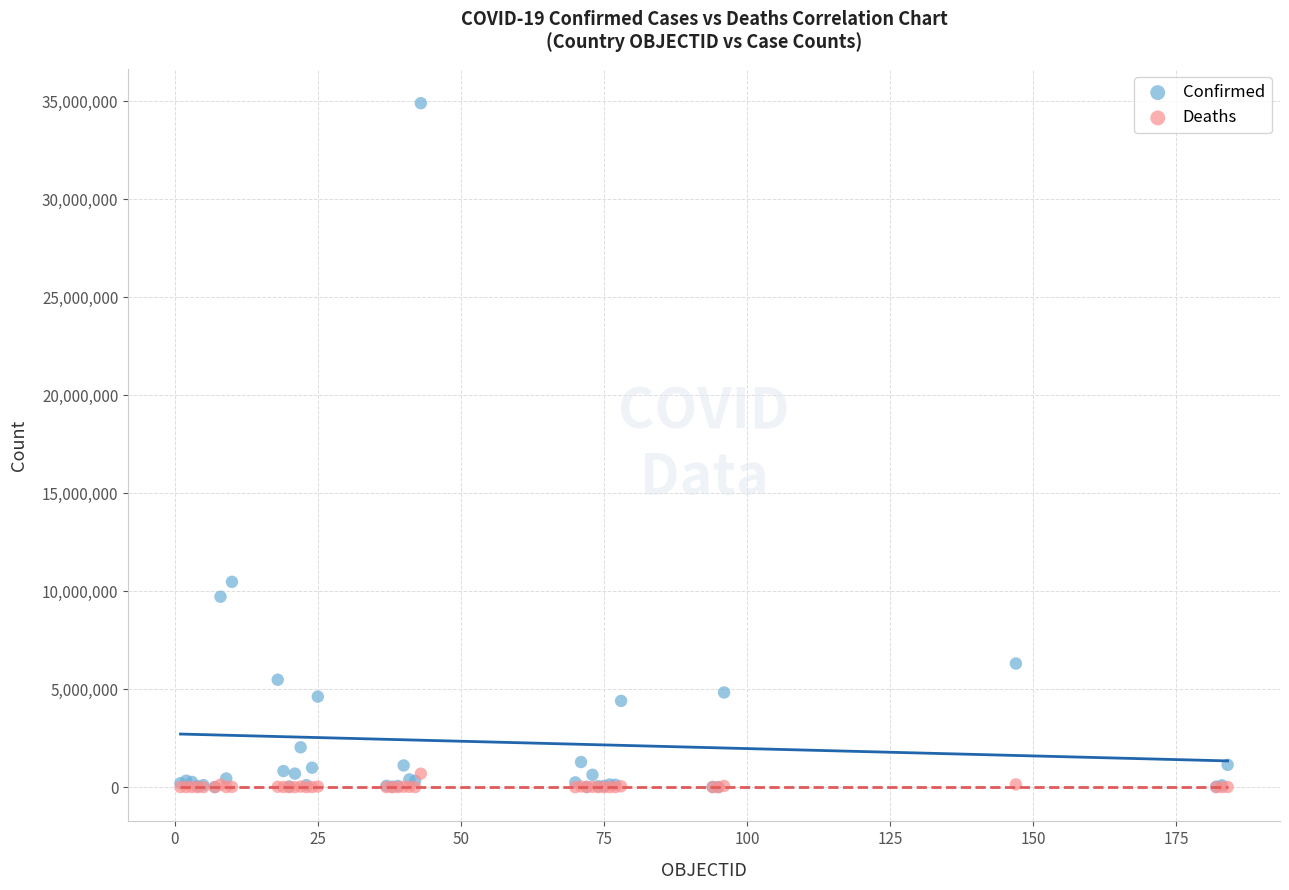

Which series contains the highest Y value?

Confirmed